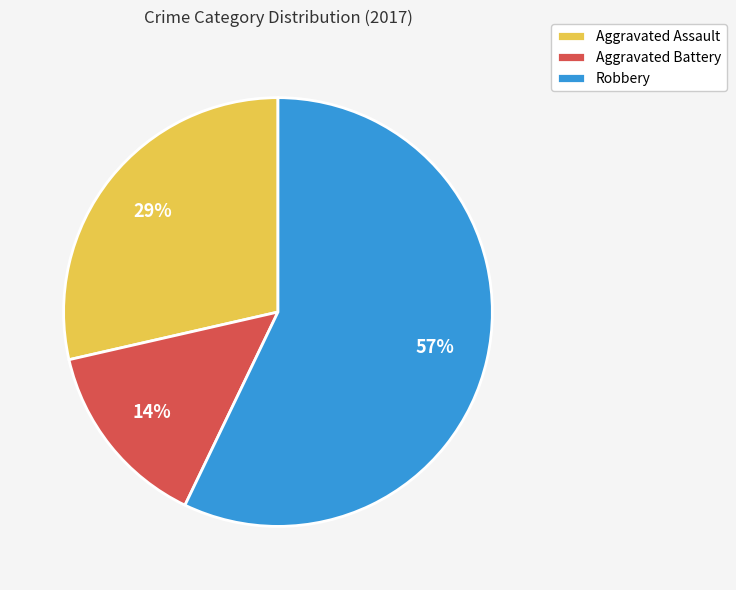

True or false: Aggravated Assault accounts for 24% of the total.

False